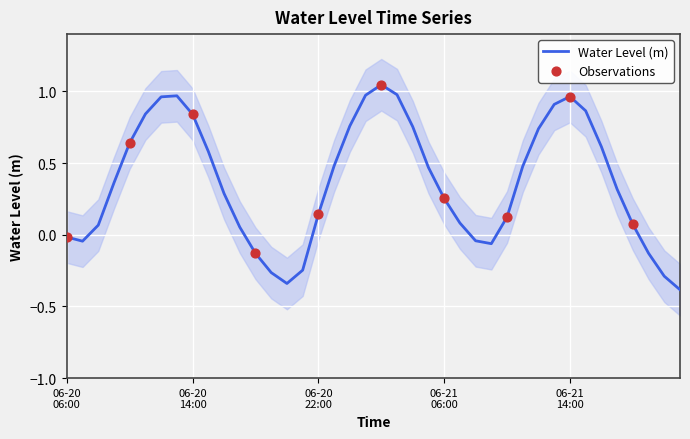

What is the ratio of the value at 2025-06-21 17:00 to the value at 2025-06-21 02:00?

0.3